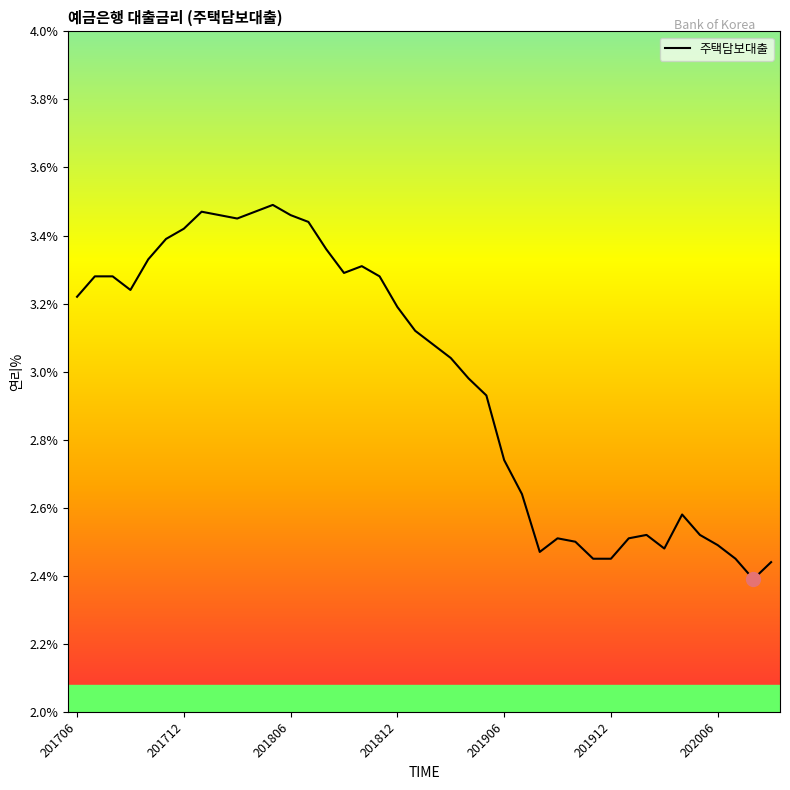

What is the difference between the maximum and minimum values?

1.1